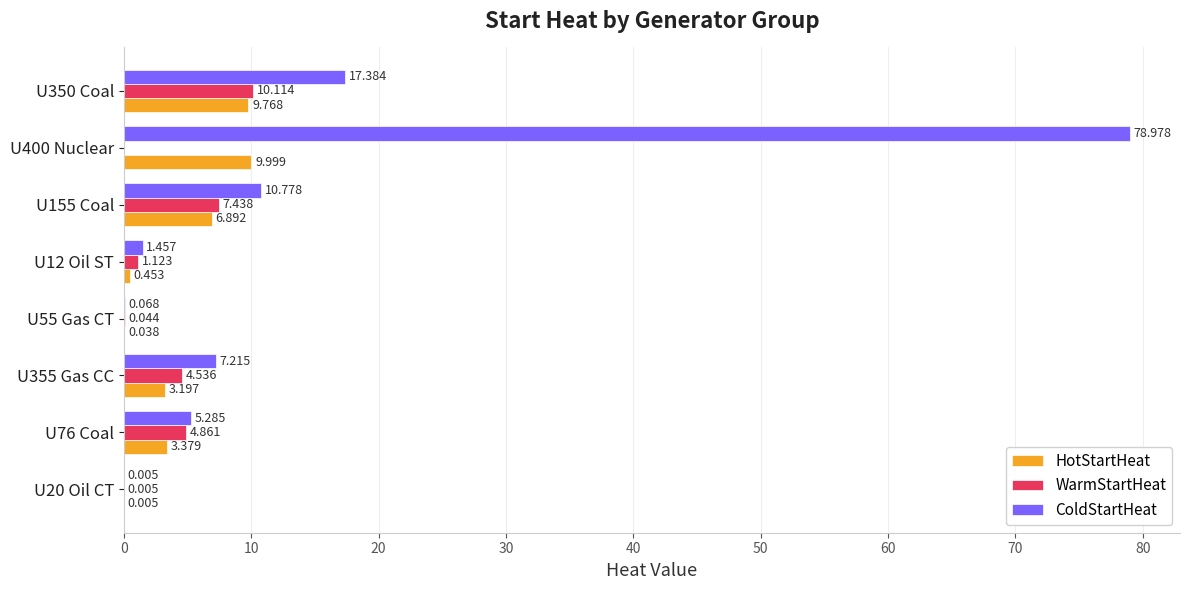

Where is WarmStartHeat nearest to the value 5?

U76 Coal